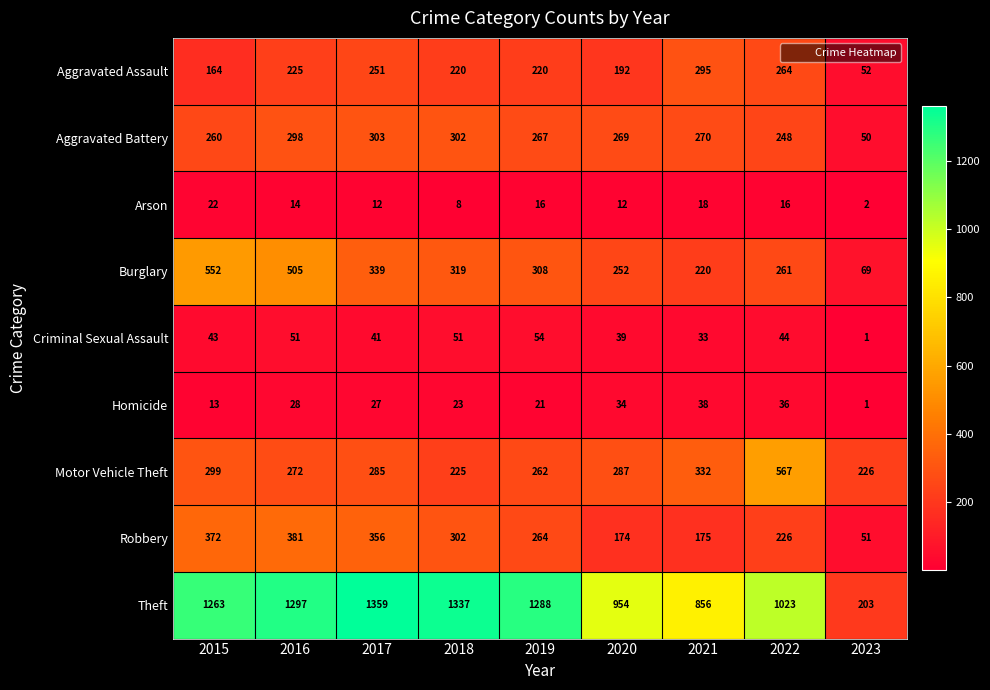

Rank the series by their maximum value, from highest to lowest.

Theft, Motor Vehicle Theft, Burglary, Robbery, Aggravated Battery, Aggravated Assault, Criminal Sexual Assault, Homicide, Arson